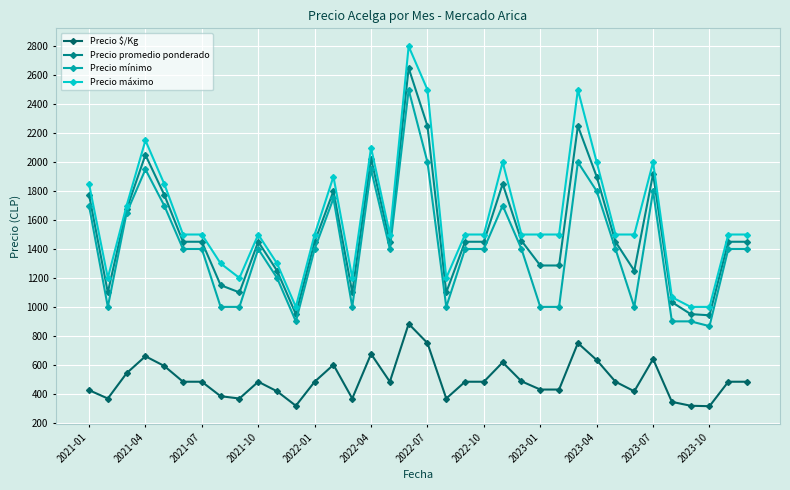

How many data points does each series have?

36